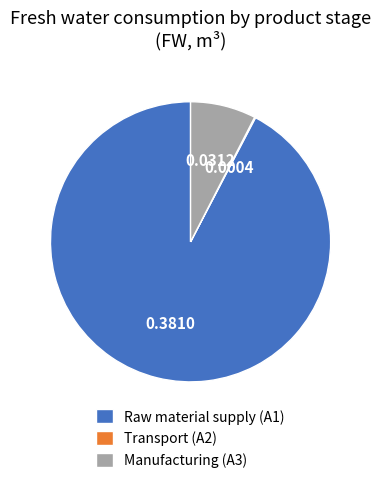

Does Raw material supply (A1) represent more than half of the total?

Yes